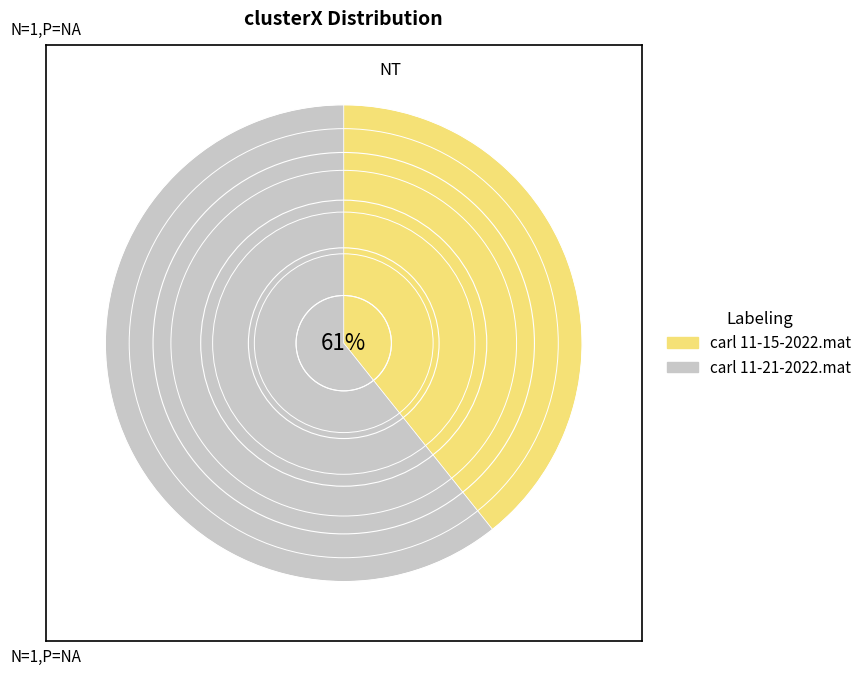

Which slice is the smallest?

carl 11-15-2022.mat